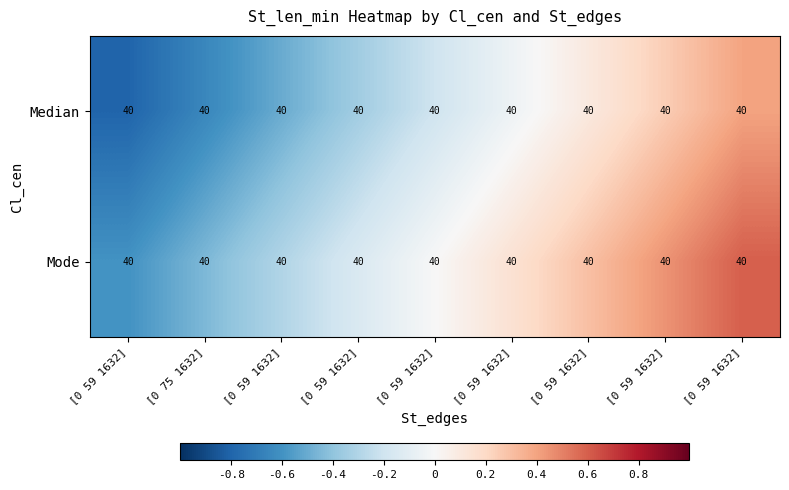

At which label does Mode reach its peak?

[0 59 1632]